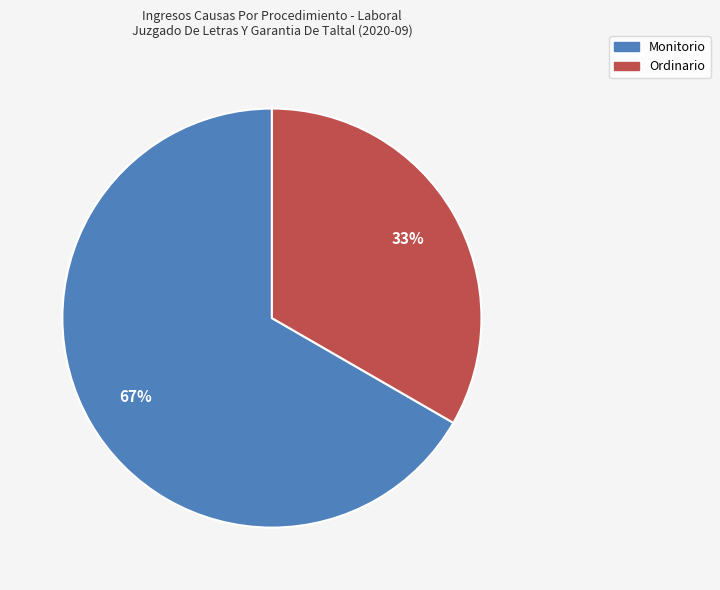

What percentage is the Monitorio slice, to the nearest percent?

67%